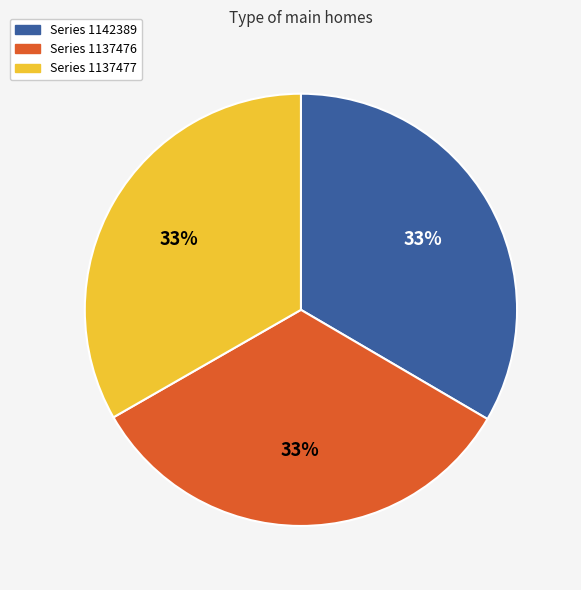

Is it true that Series 1142389 is 39% of the pie?

False